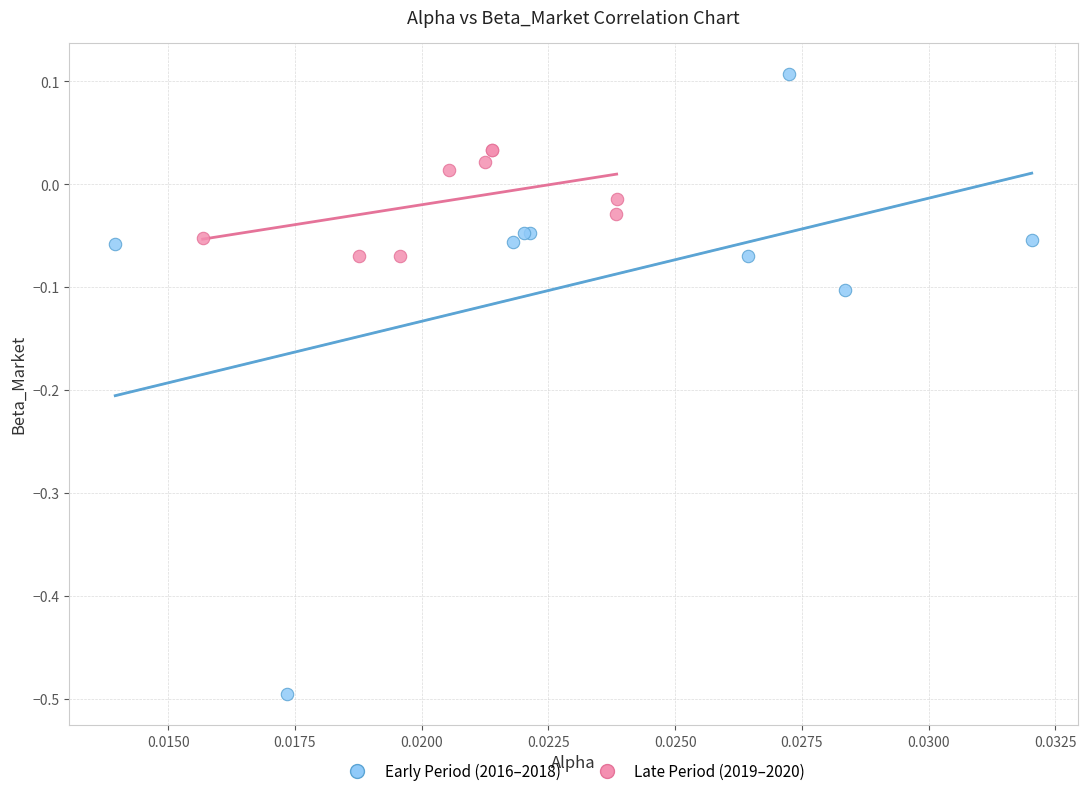

Which series has the widest spread of Y values?

Early Period (2016–2018)